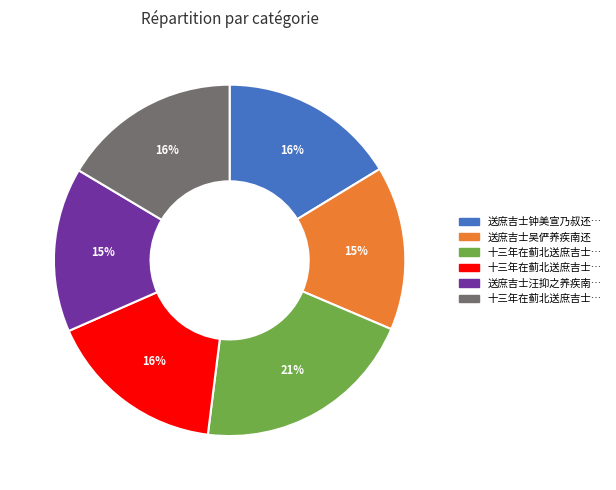

To the nearest percent, what is the average slice percentage?

17%